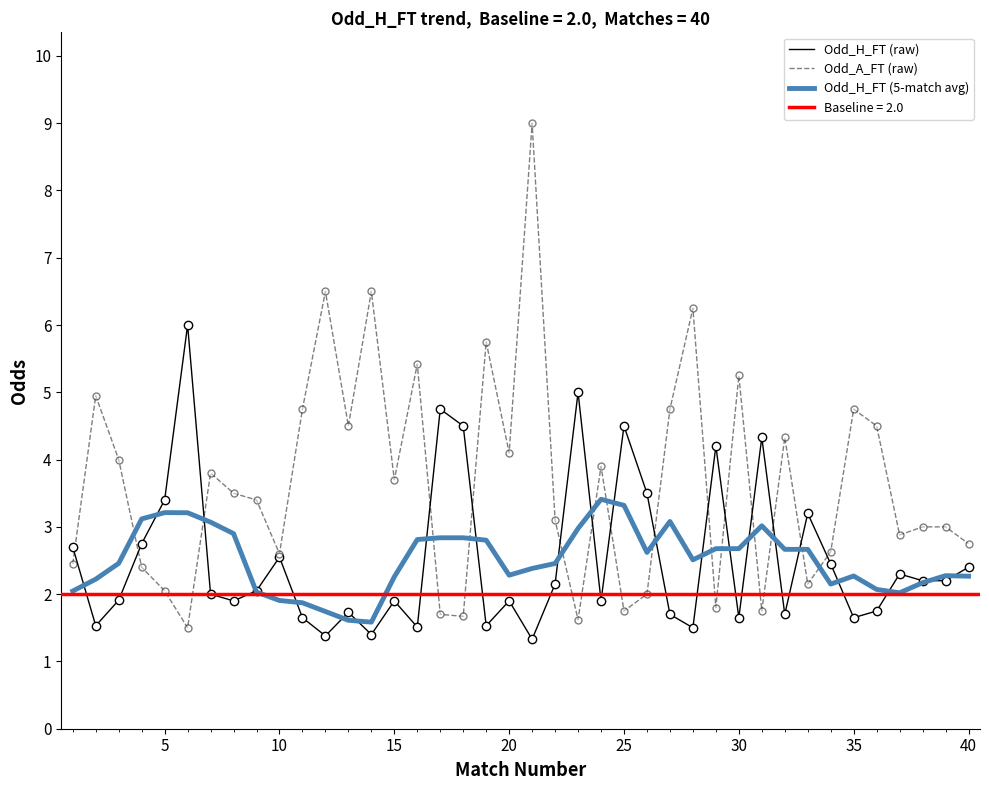

What is the maximum value for Odd_A_FT (raw)?

9.0